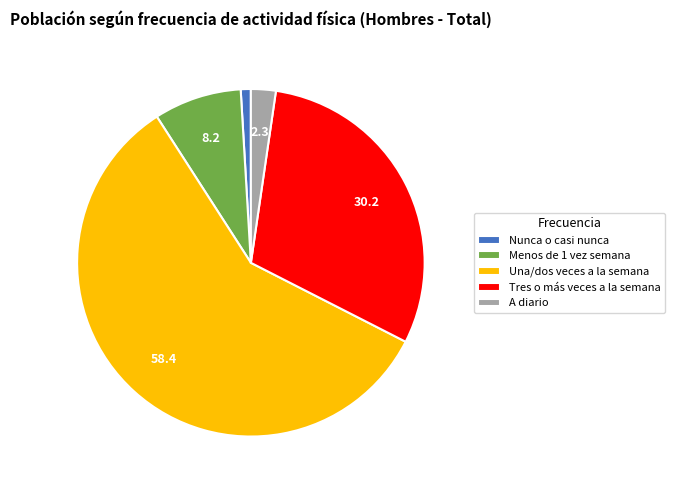

Rank the categories by value from highest to lowest.

Una/dos veces a la semana, Tres o más veces a la semana, Menos de 1 vez semana, A diario, Nunca o casi nunca